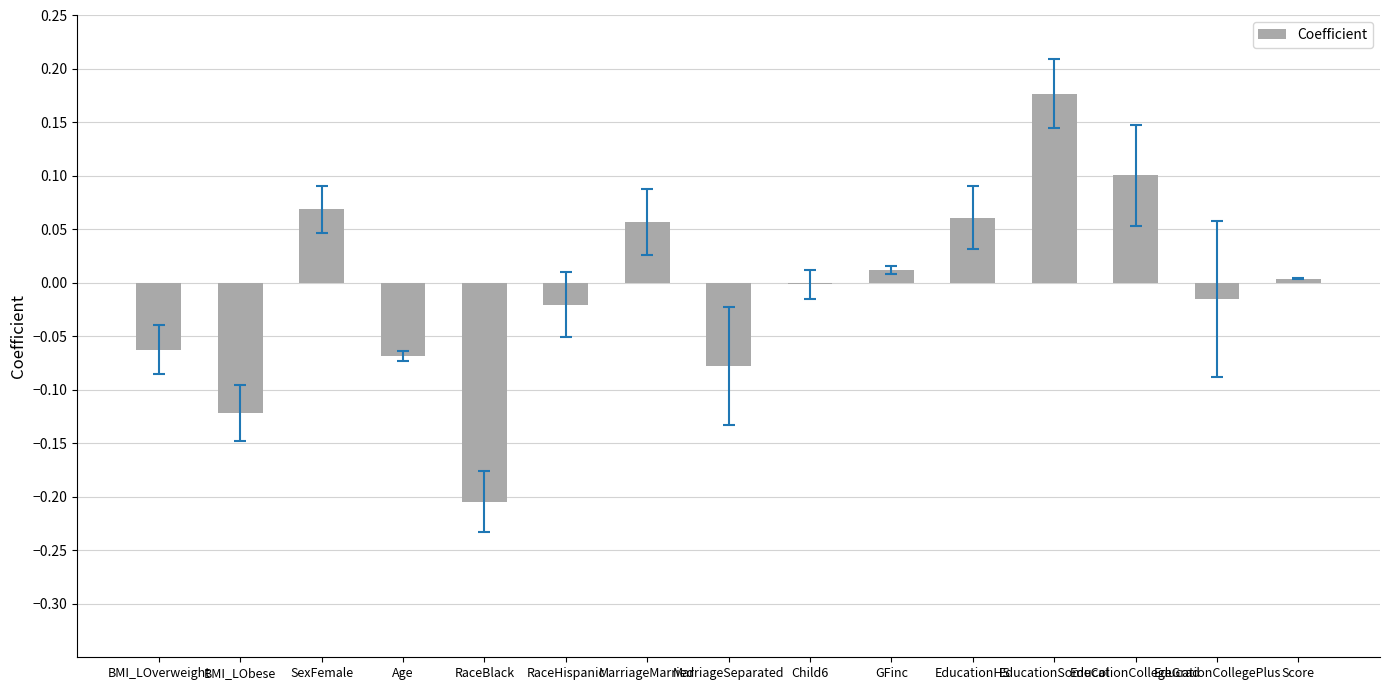

How many series are shown in this chart?

1